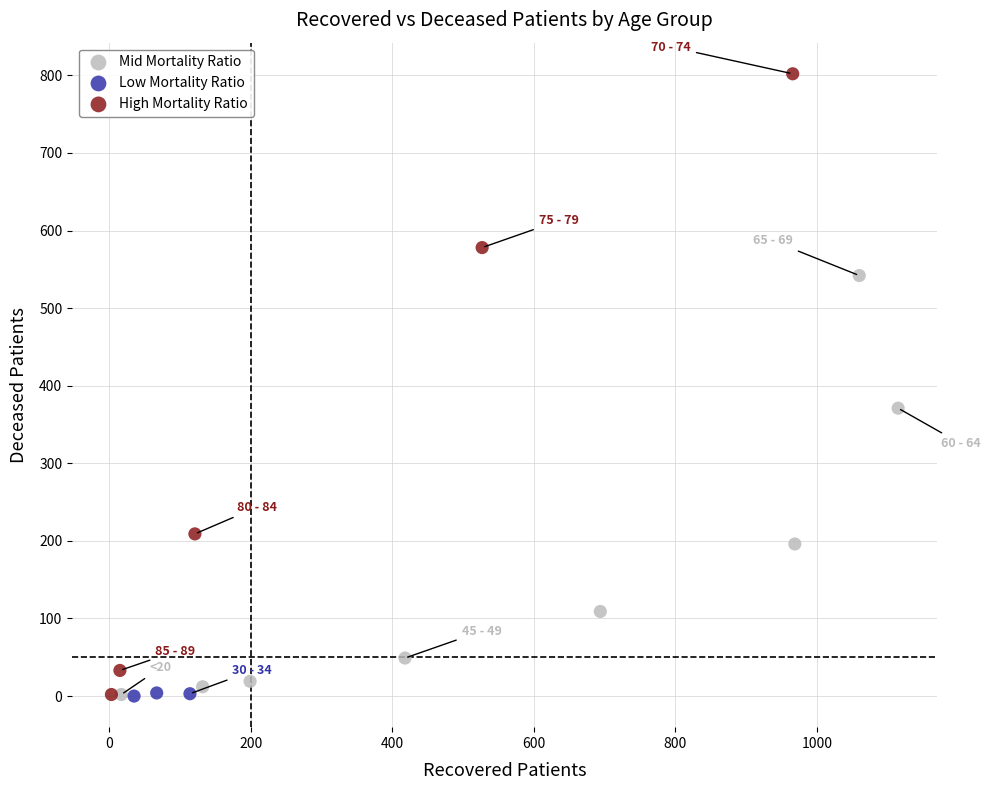

Which series has the largest Y range (max minus min)?

High Mortality Ratio